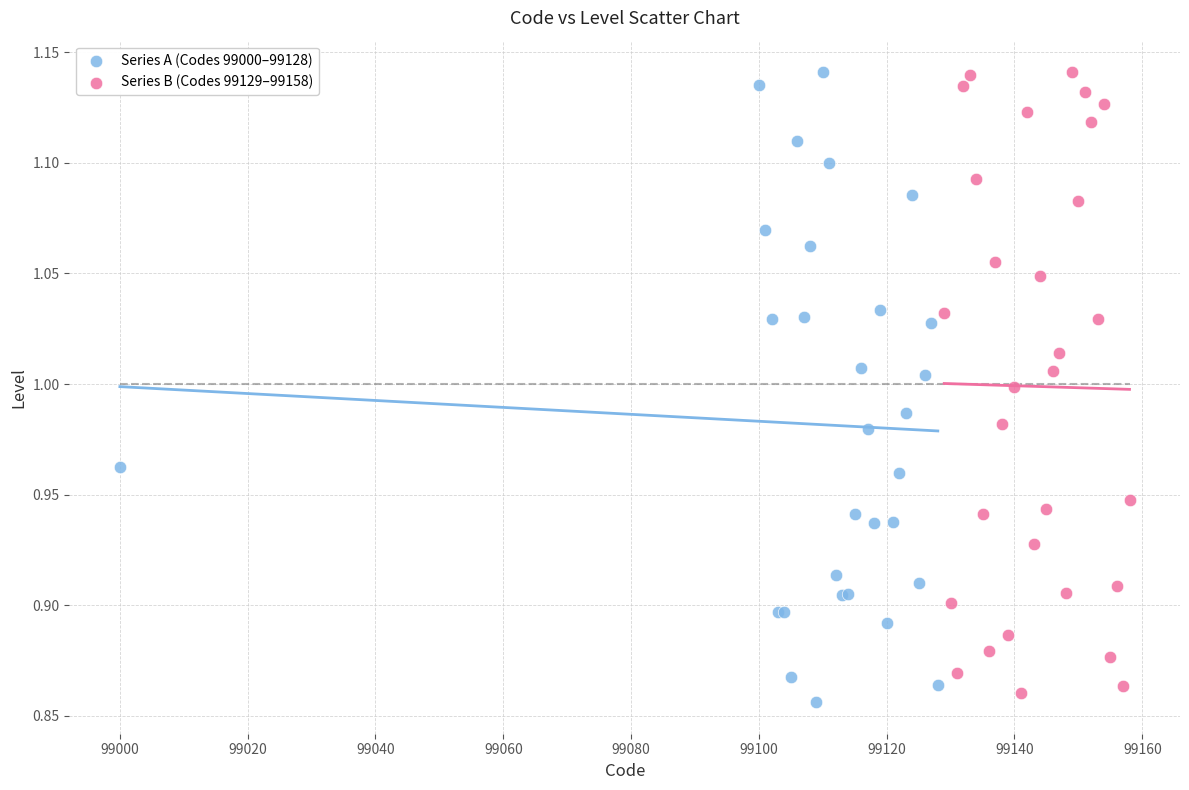

What are all the series names shown in the legend?

Series A (Codes 99000–99128), Series B (Codes 99129–99158)